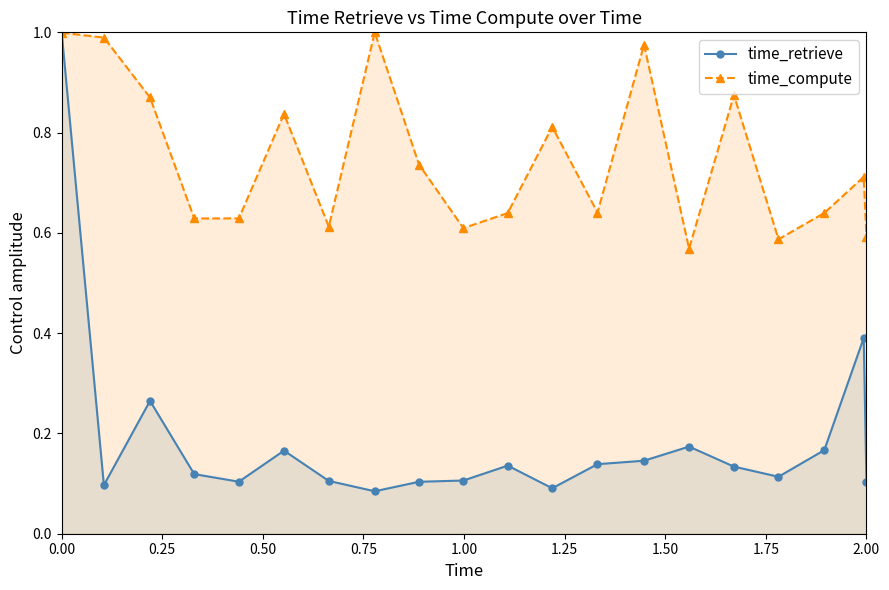

Does the chart display data point markers on the line(s)?

Yes